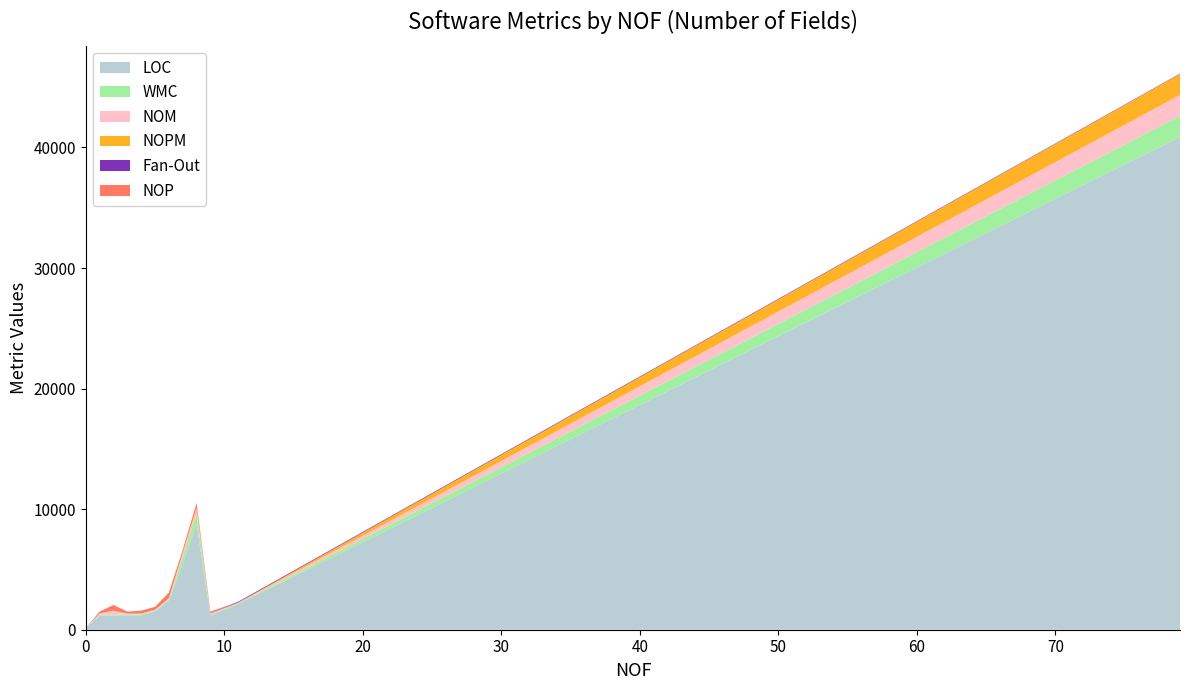

Reading left to right, what are all the values shown in this chart?

LOC: 0=118	1=1186	2=1186	3=1186	4=1186	5=1502	6=2450	7=5452	8=8770	9=1186	11=2119	79=40872
WMC: 0=6	1=79	2=79	3=79	4=79	5=79	6=79	7=553	8=869	9=79	11=53	79=1741
NOM: 0=6	1=79	2=316	3=79	4=79	5=79	6=79	7=316	8=395	9=79	11=47	79=1741
NOPM: 0=6	1=0	2=0	3=0	4=0	5=0	6=0	7=79	8=79	9=0	11=32	79=1741
Fan-Out: 0=2	1=0	2=0	3=0	4=0	5=0	6=0	7=0	8=1	9=0	11=64	79=34
NOP: 0=0	1=158	2=474	3=158	4=237	5=237	6=474	7=237	8=395	9=158	11=6	79=0